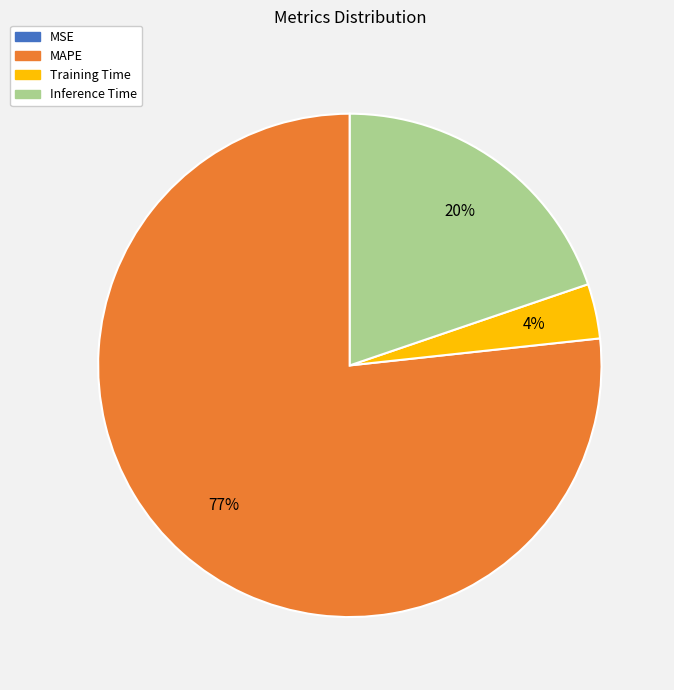

Which slice is the largest?

MAPE